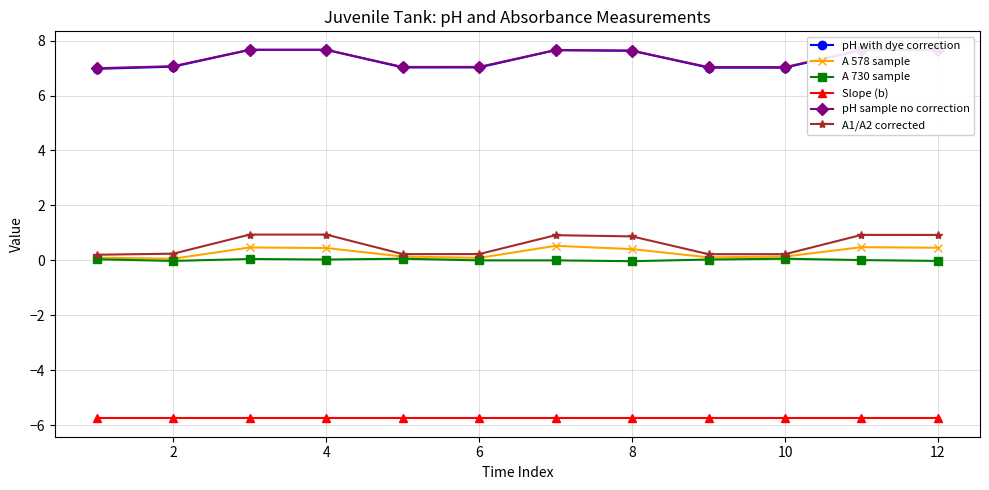

Which series has the widest spread of values?

A1/A2 corrected